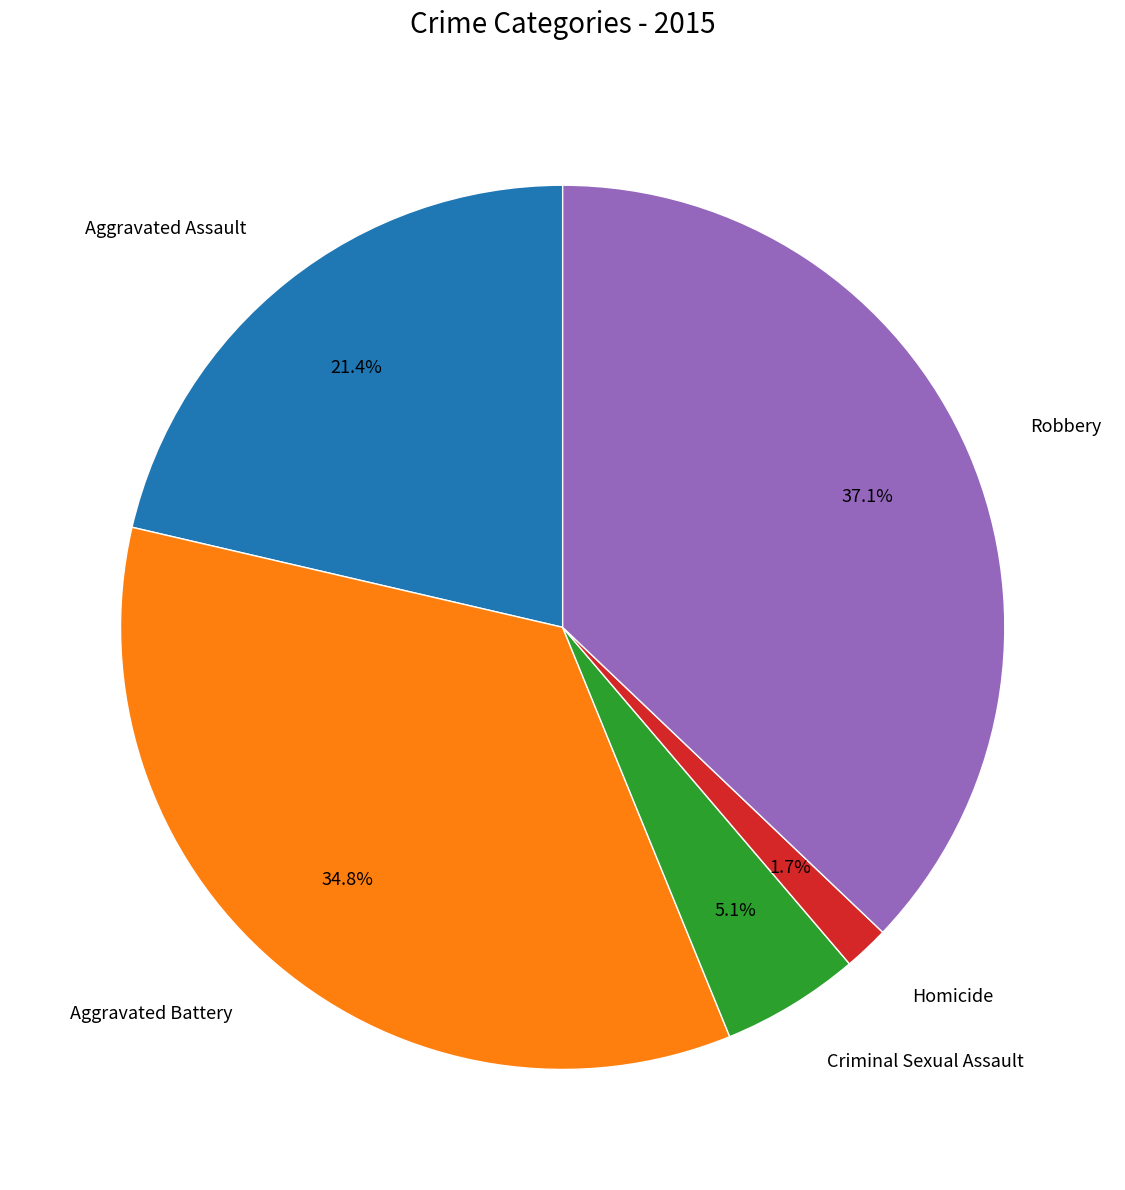

Which has a higher value, Aggravated Battery or Aggravated Assault?

Aggravated Battery